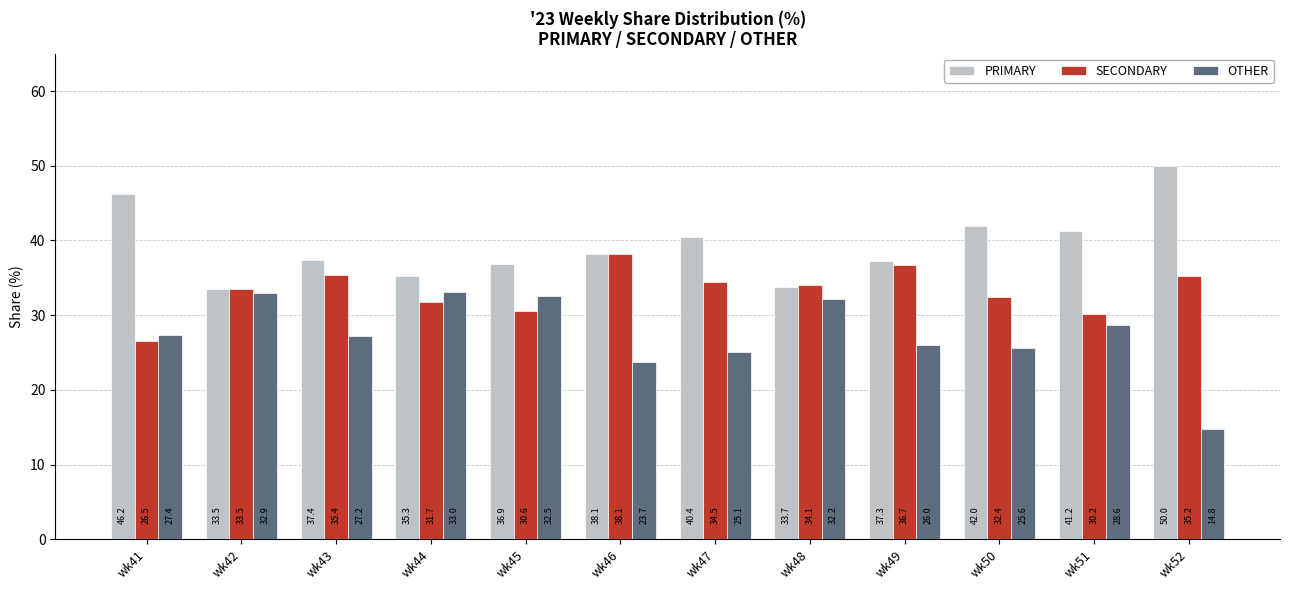

At which category does the chart reach its peak across all series?

wk52